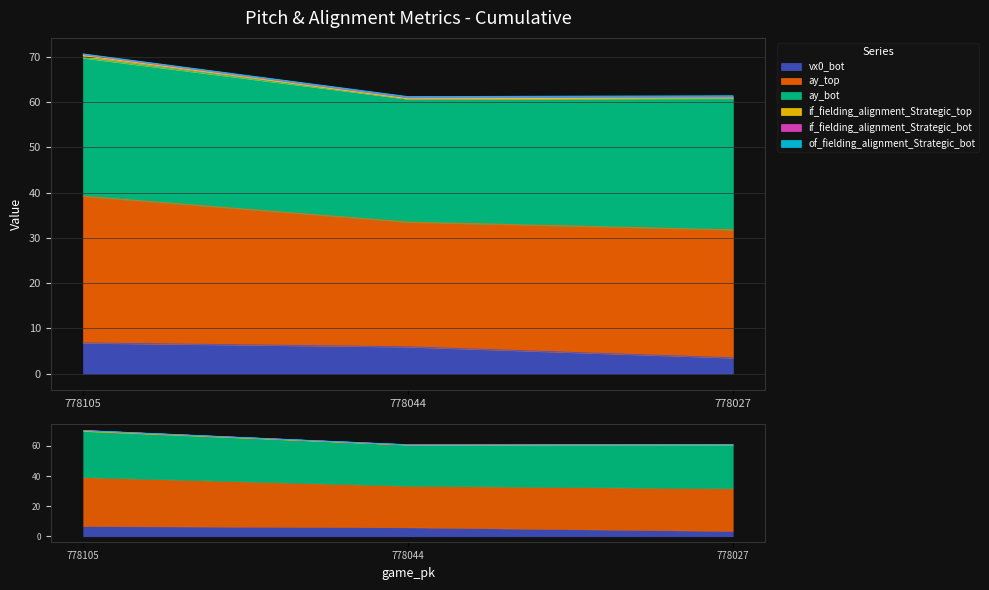

What is the total value across all series at 778027?

125.8